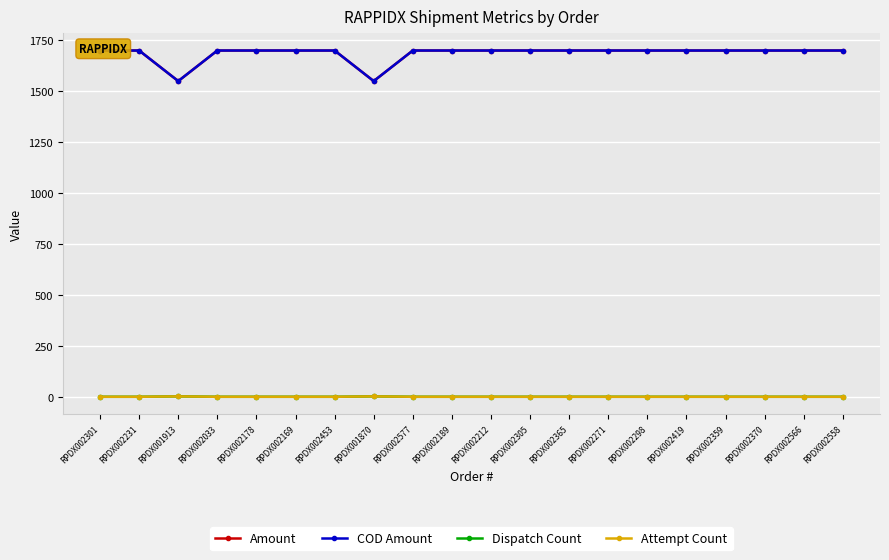

What is the spread (max minus min) of values at RPDX002370?

1699